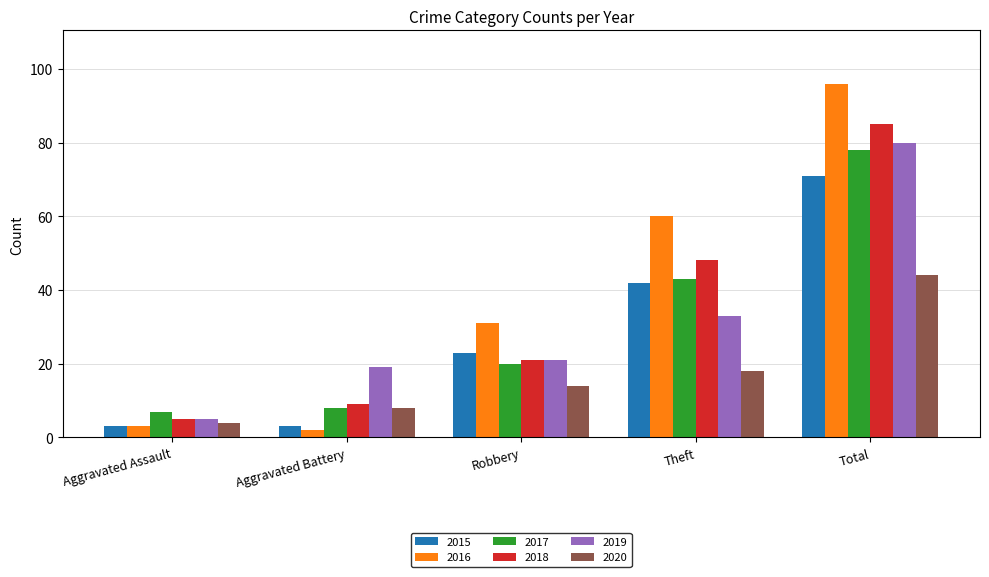

Reading left to right, transcribe all the data shown in this chart.

2015: 3	3	23	42	71
2016: 3	2	31	60	96
2017: 7	8	20	43	78
2018: 5	9	21	48	85
2019: 5	19	21	33	80
2020: 4	8	14	18	44